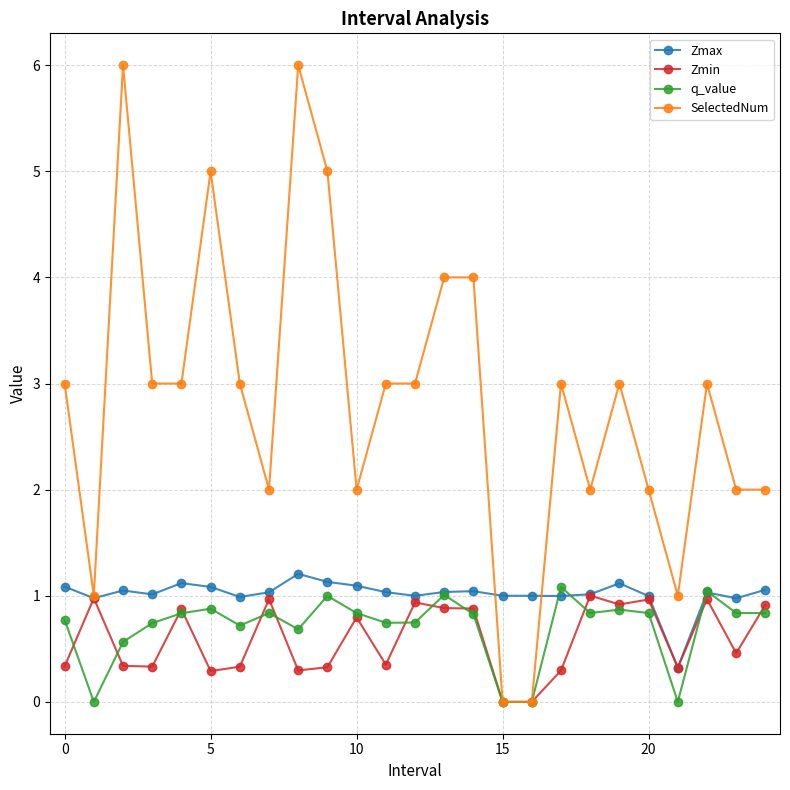

Which series has the largest range (max minus min)?

SelectedNum